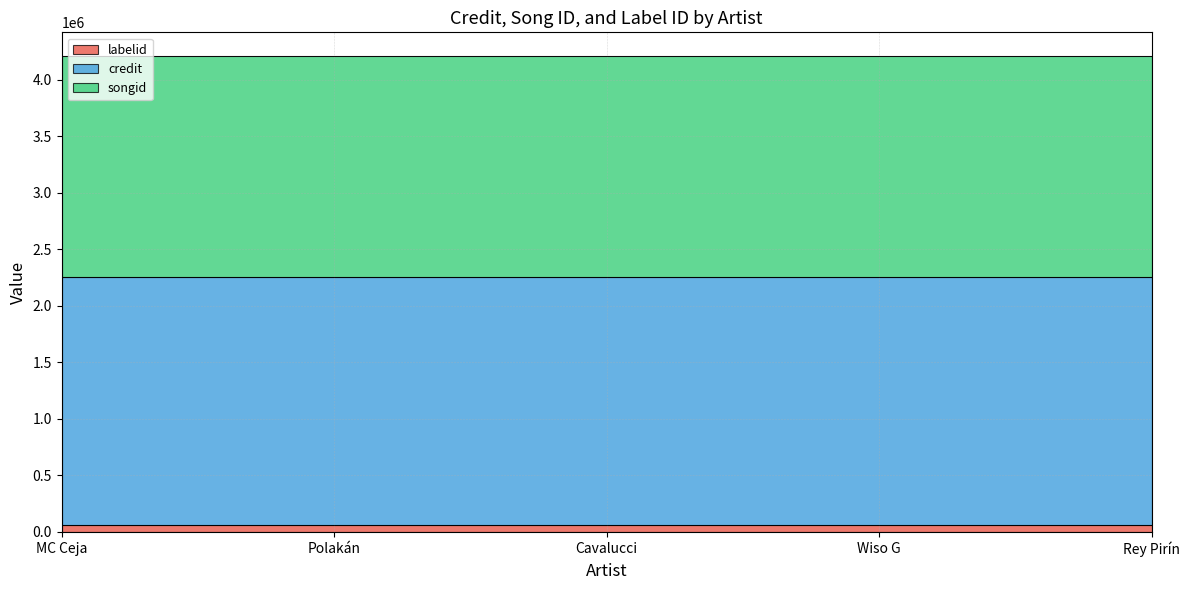

True or false: credit has more than 0 points higher than both neighbors.

False